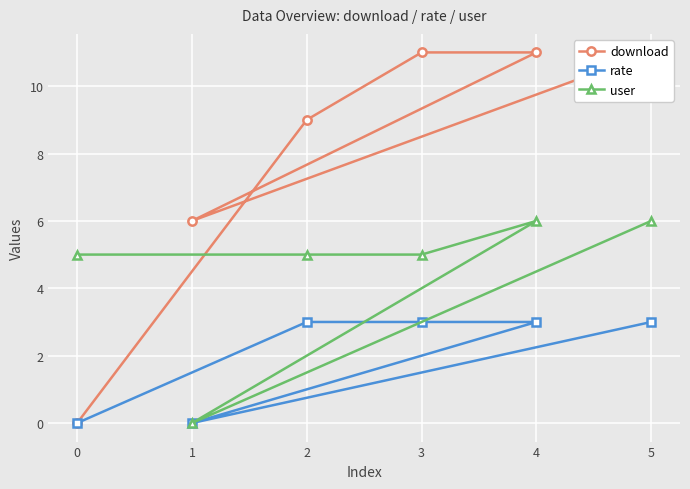

Is it true that user equals 6 at 5?

True